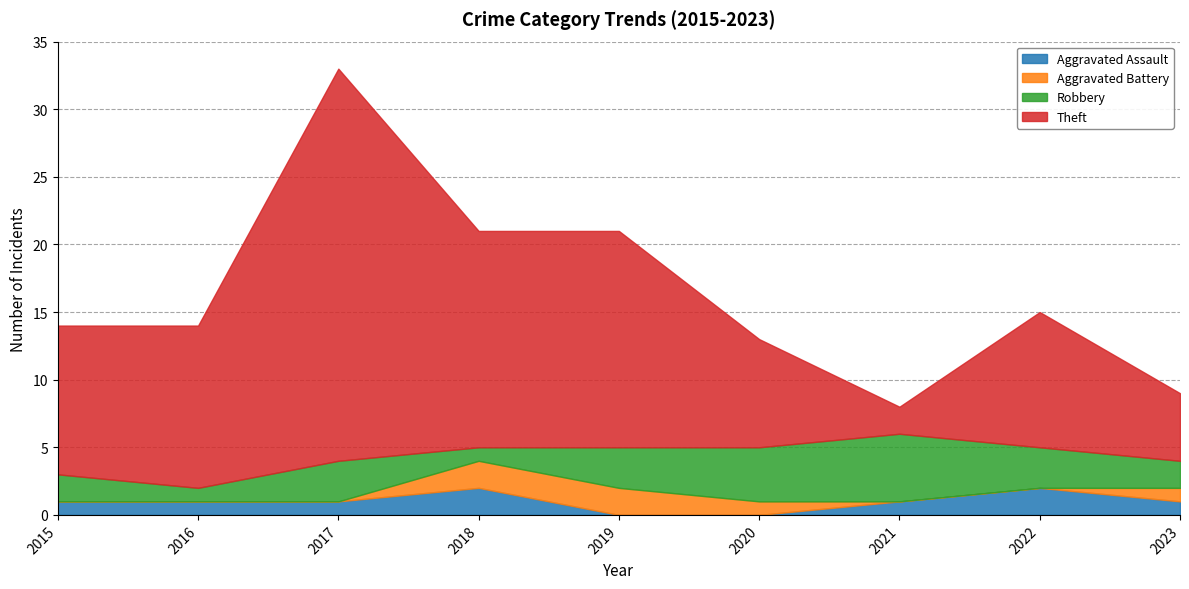

List the series in order of their peak value, lowest first.

Aggravated Assault, Aggravated Battery, Robbery, Theft